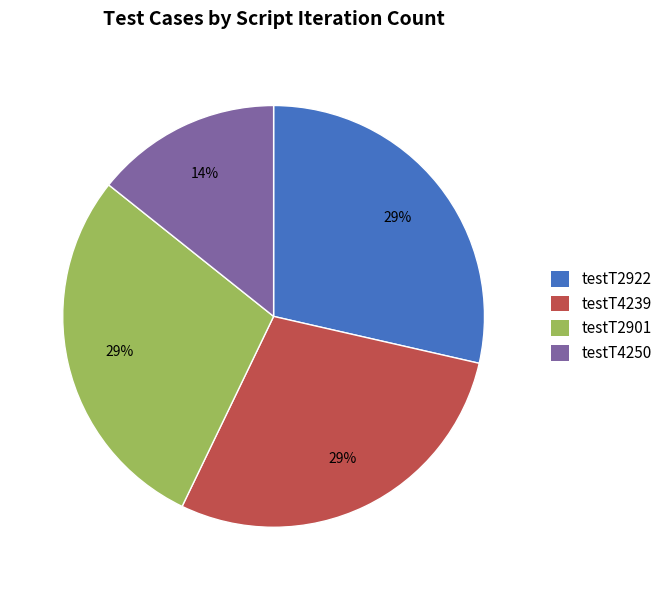

To the nearest percent, what portion does testT2922 represent?

29%